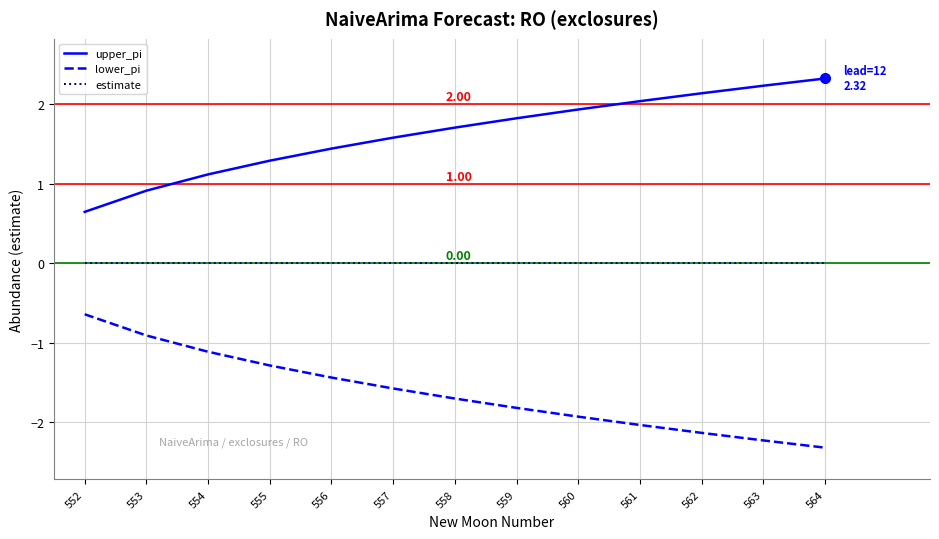

The lower_pi series shows -0.3 at 552. True or false?

False